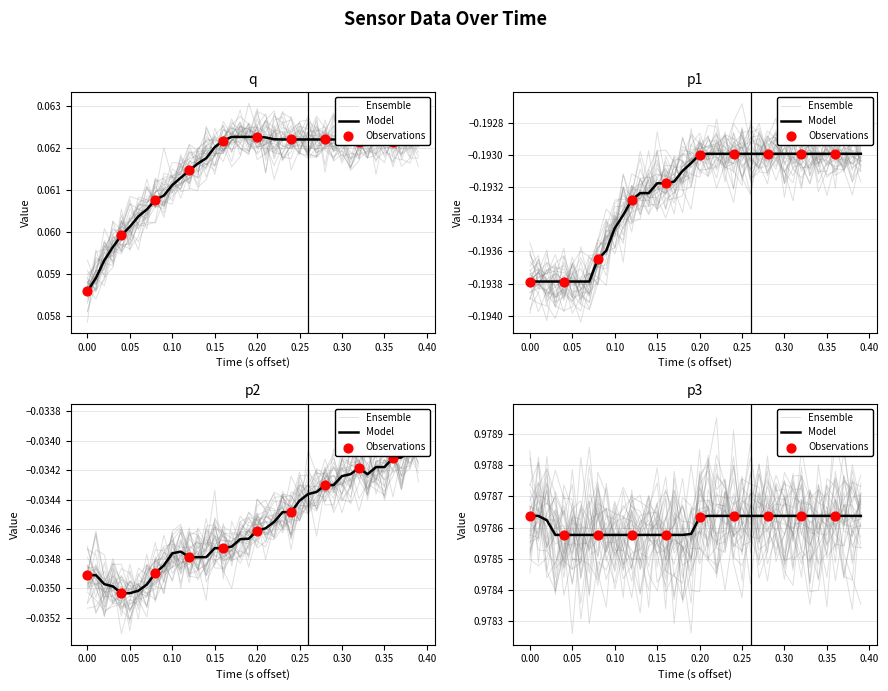

Which series has the widest spread of Y values?

q